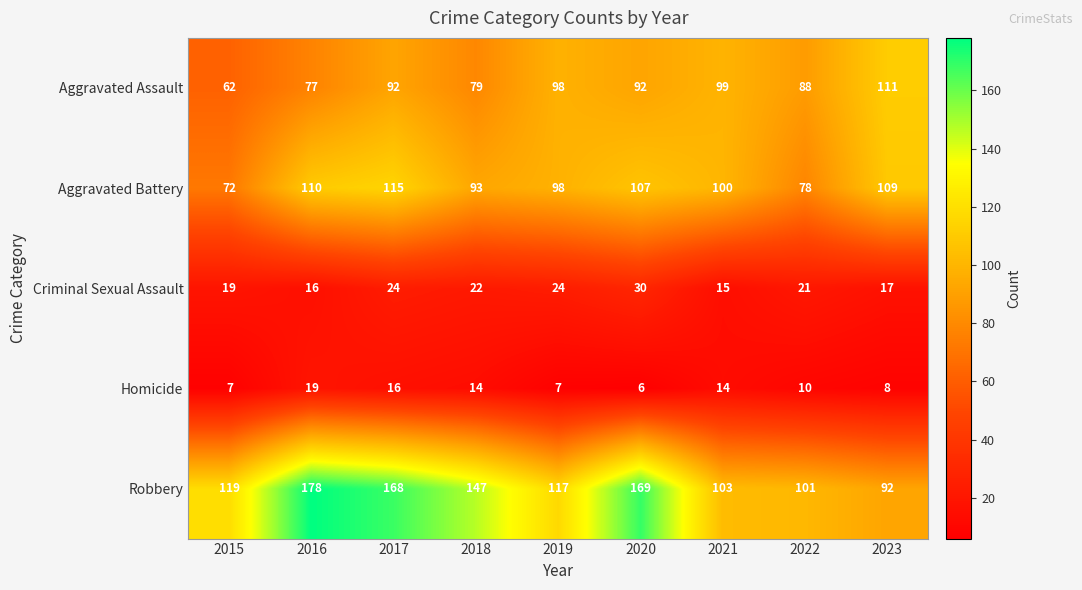

Read the Homicide value at 2016, to the nearest 10.

20